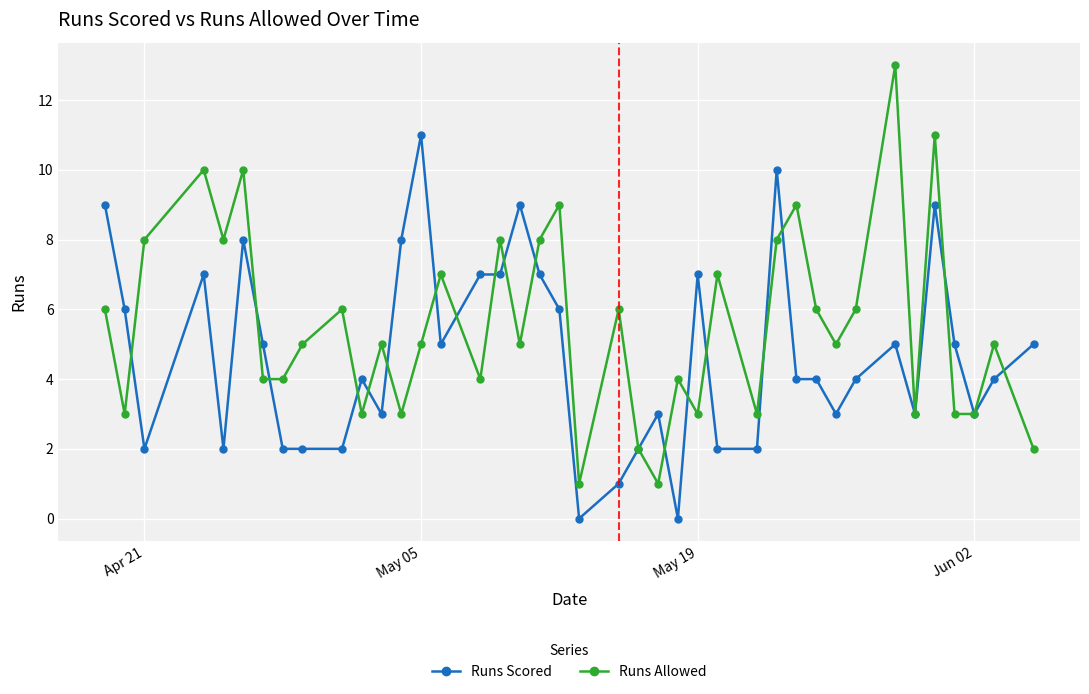

True or false: Runs Allowed has more than 0 interior local peaks.

True